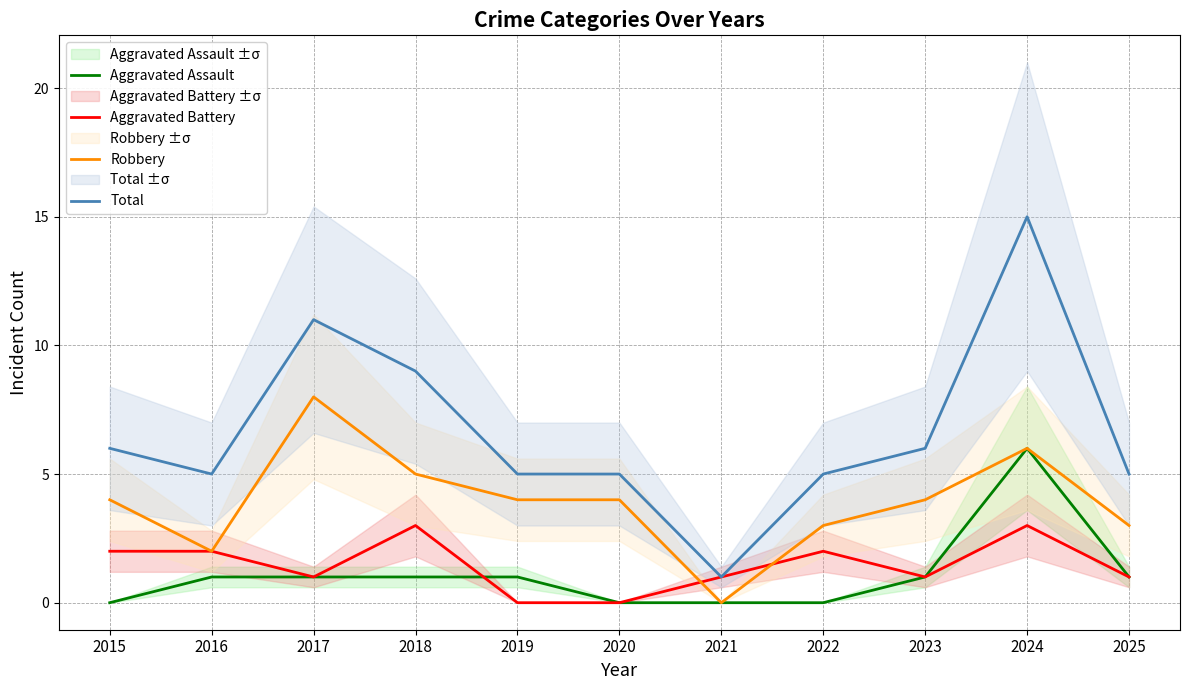

Which series has the largest total across all categories?

Total